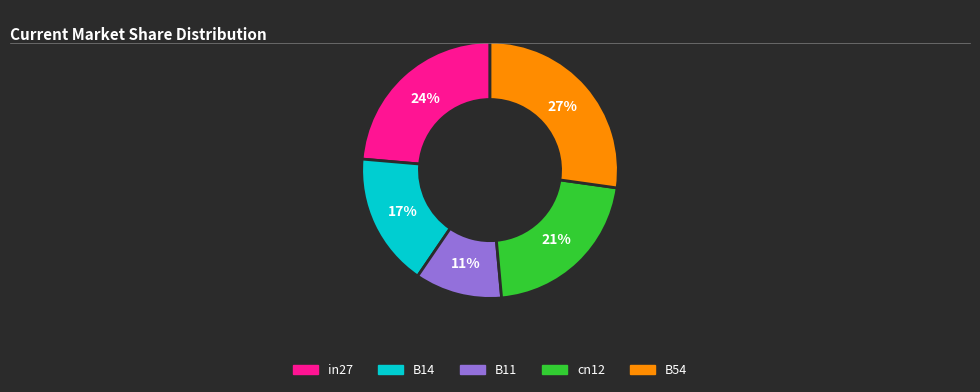

Does B14 account for over 50% of the chart?

No